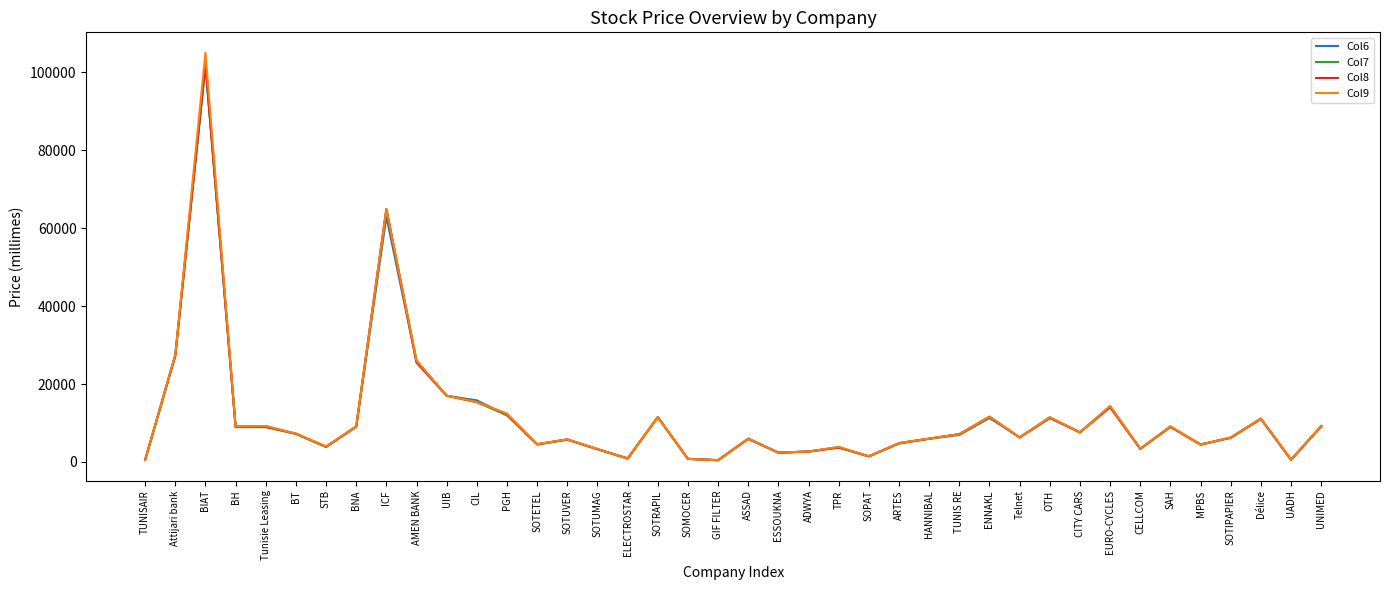

At how many categories does at least one series exceed 50199?

2